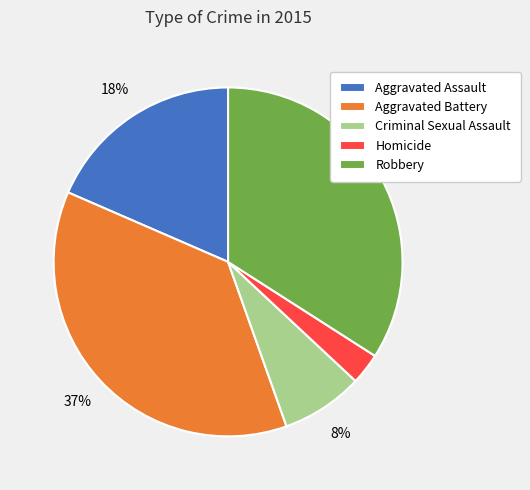

True or false: Homicide accounts for 3% of the total.

True